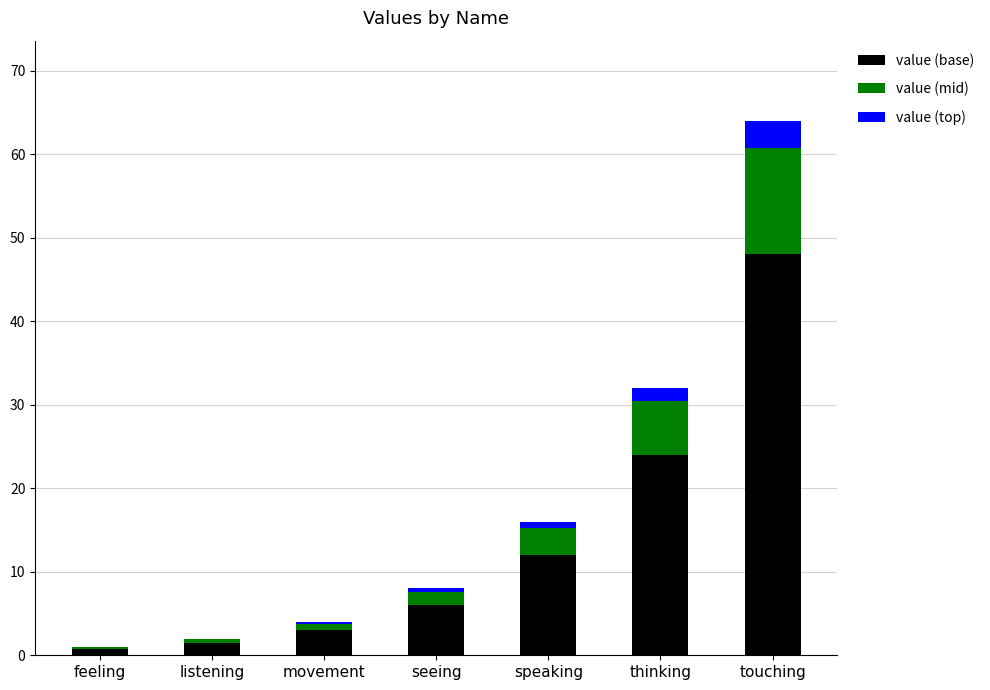

Reading left to right, list the values for the value (base) series.

feeling=0.8	listening=1.5	movement=3.0	seeing=6.0	speaking=12.0	thinking=24.0	touching=48.0